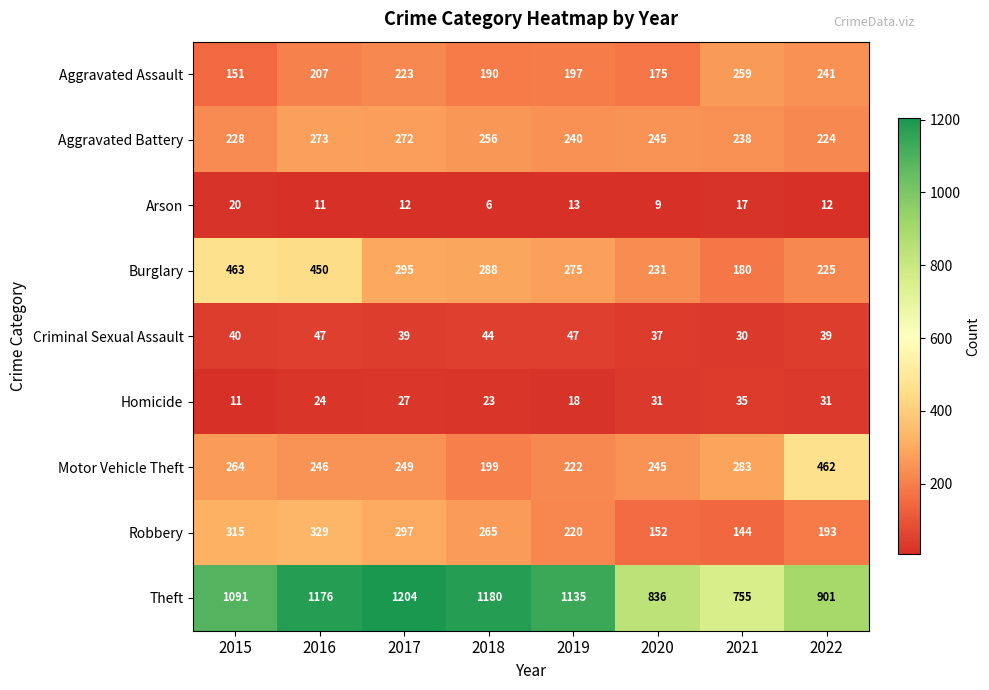

Which series has the largest total across all categories?

Theft